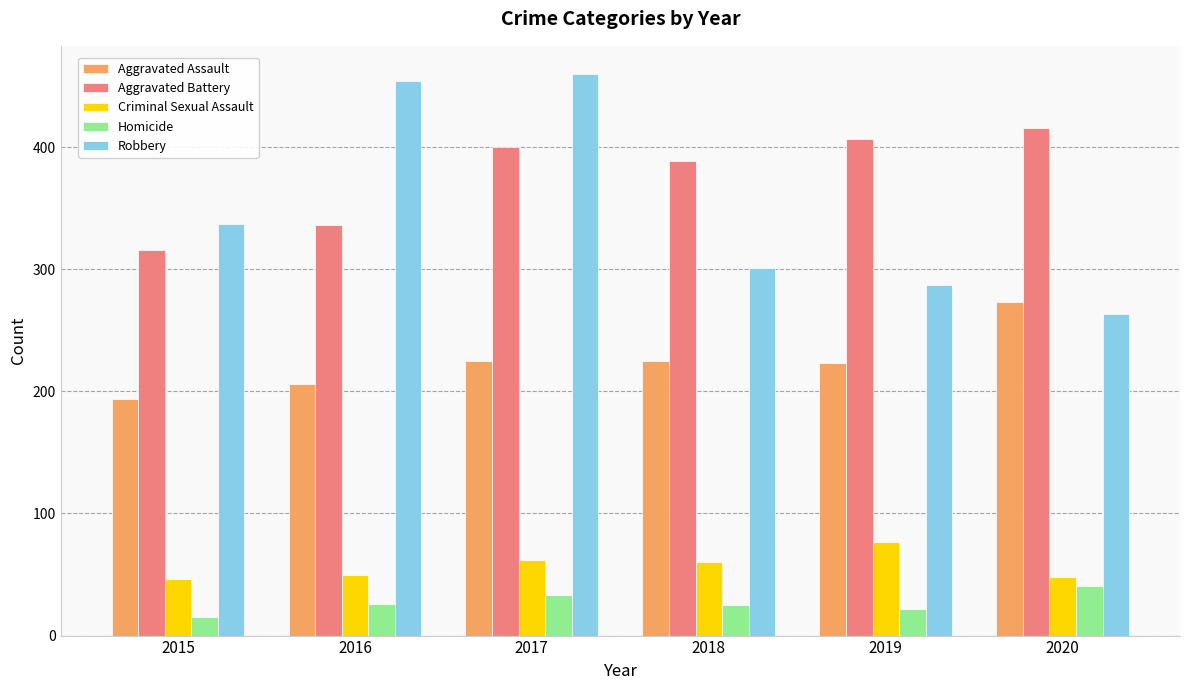

What is the approximate value of Criminal Sexual Assault at 2015?

46